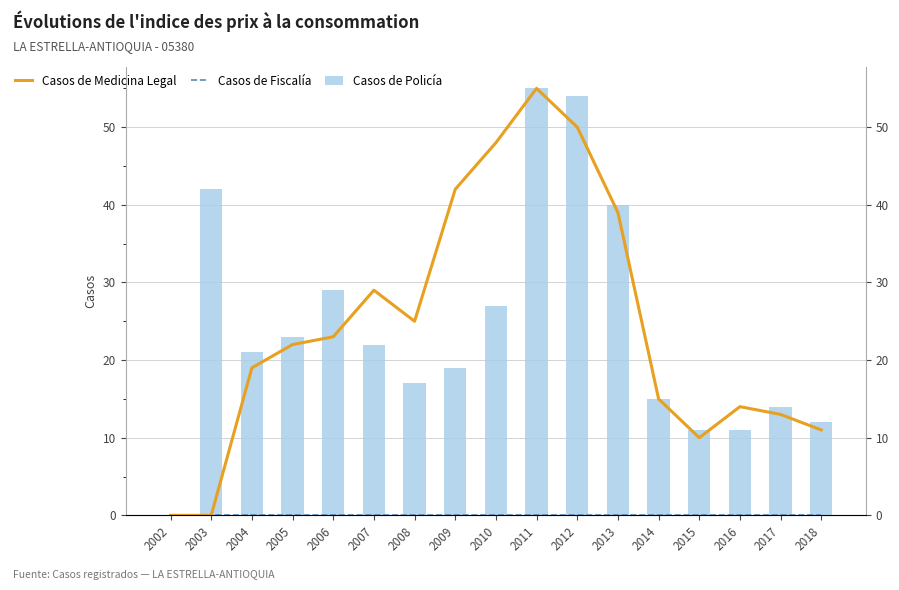

True or false: Casos de Medicina Legal has a value of 31 at 2003.

False